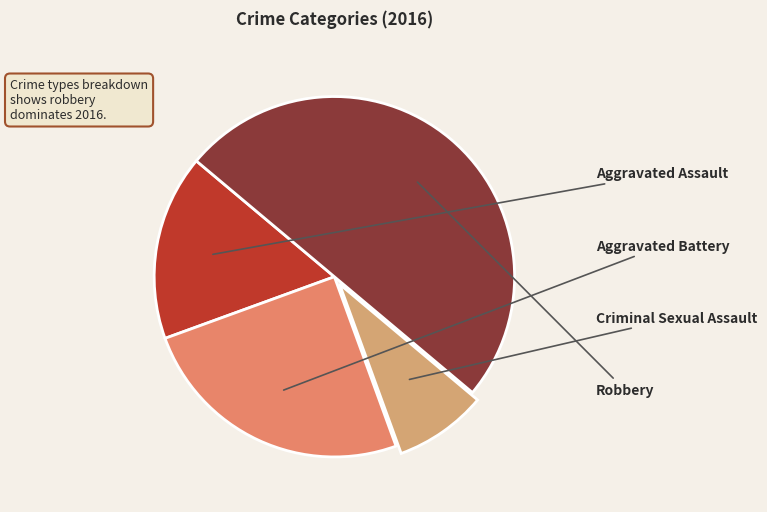

The Aggravated Assault slice represents 5% of the pie. True or false?

False